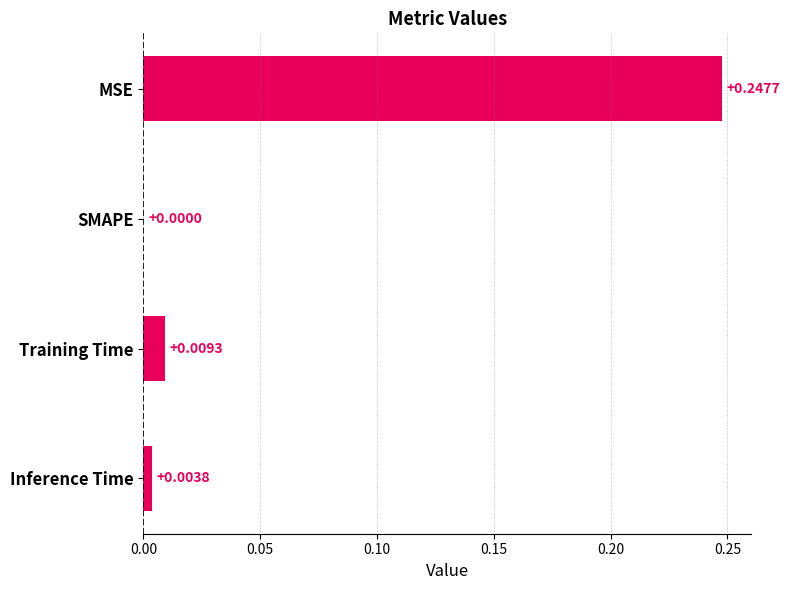

Which label corresponds to the largest value in the chart?

MSE